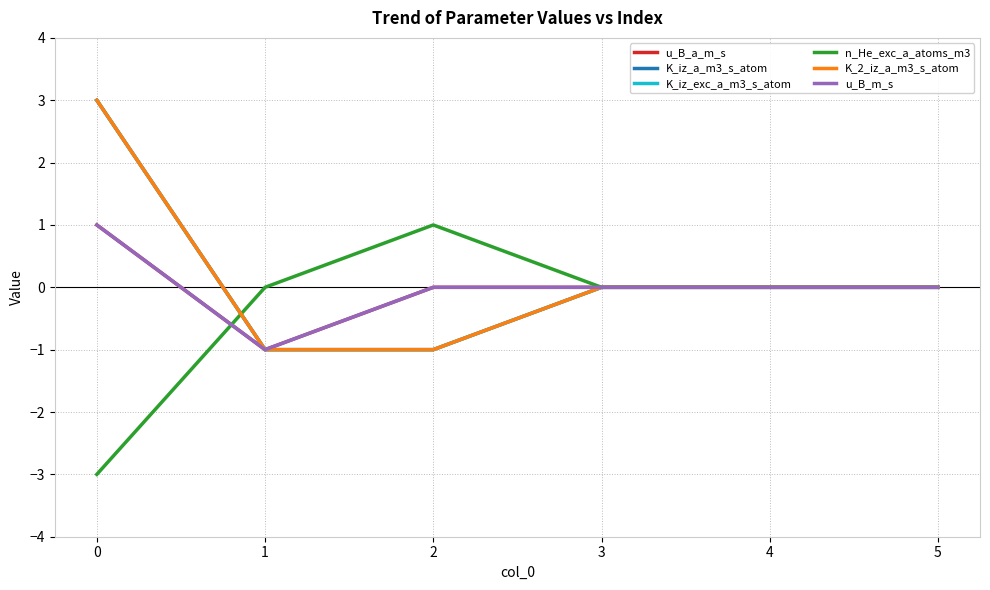

Does the chart display data point markers on the line(s)?

No